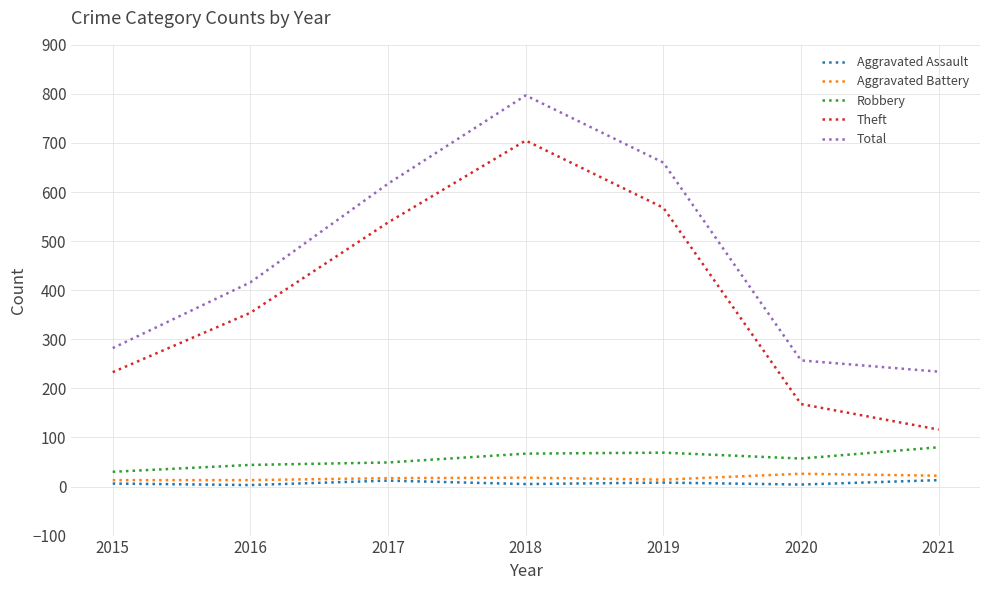

What are all the series names shown in the legend?

Aggravated Assault, Aggravated Battery, Robbery, Theft, Total